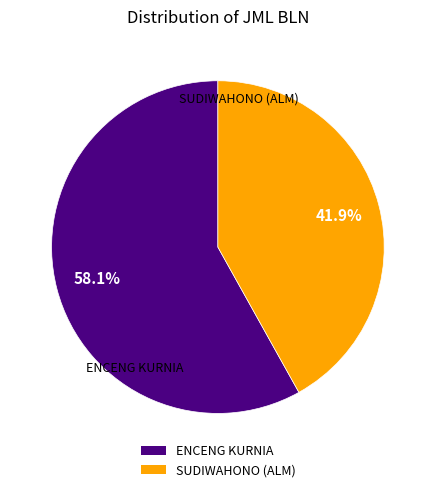

Approximately how many times larger is the value at ENCENG KURNIA compared to SUDIWAHONO (ALM)?

1.4